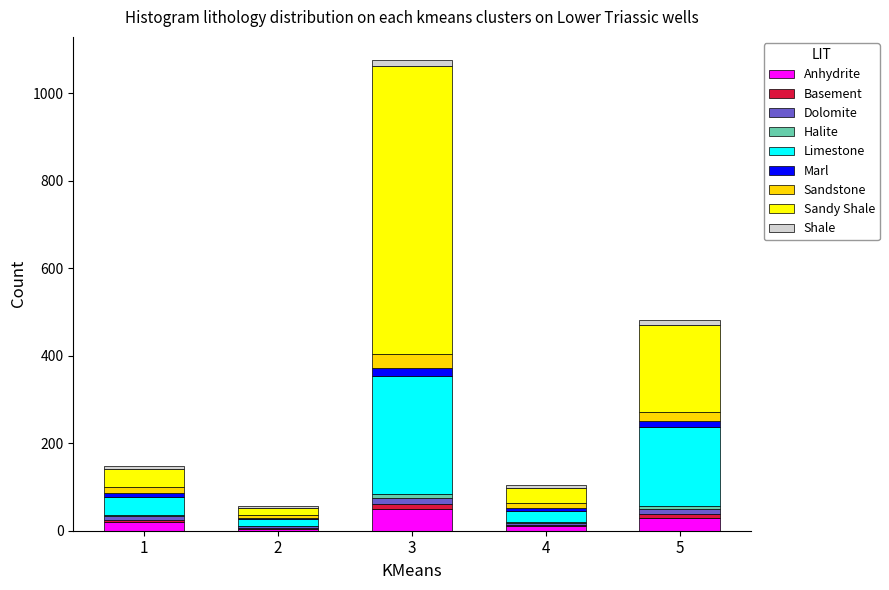

At which category is the sum across all series the highest?

3